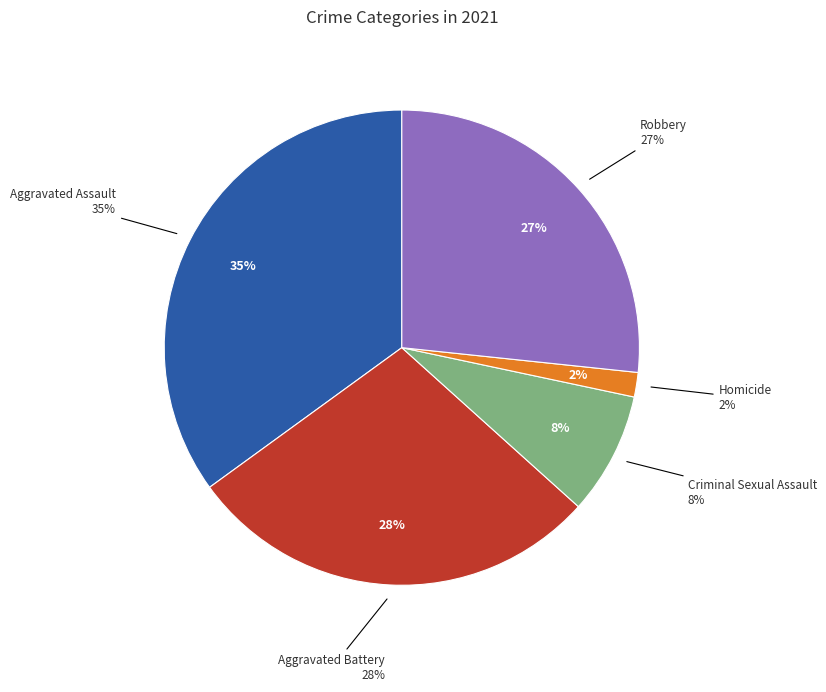

What is the change in value from Aggravated Battery to Robbery?

-1